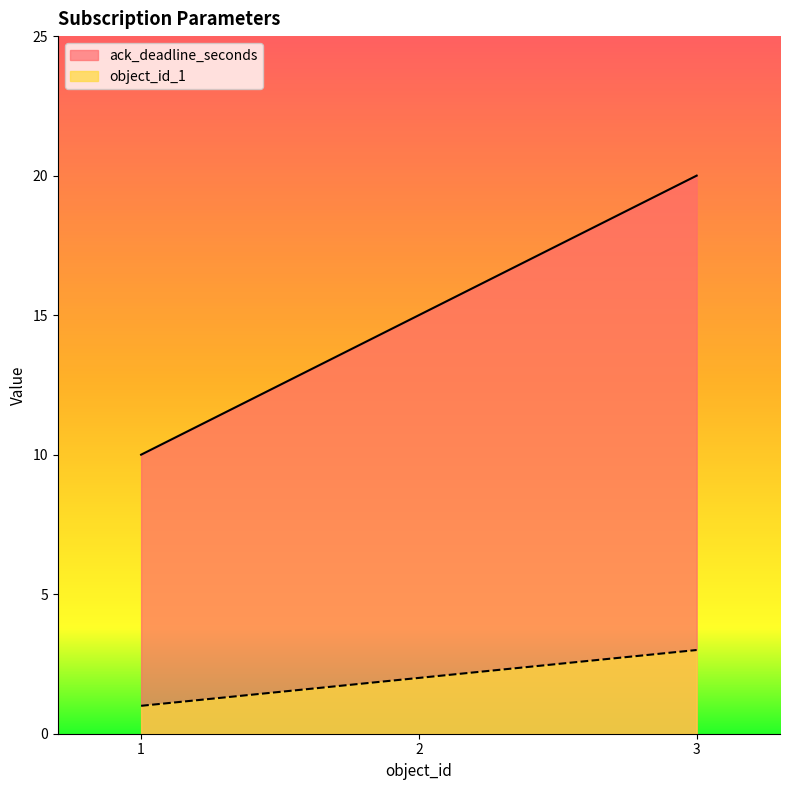

What is the average value of the object_id_1 series?

2